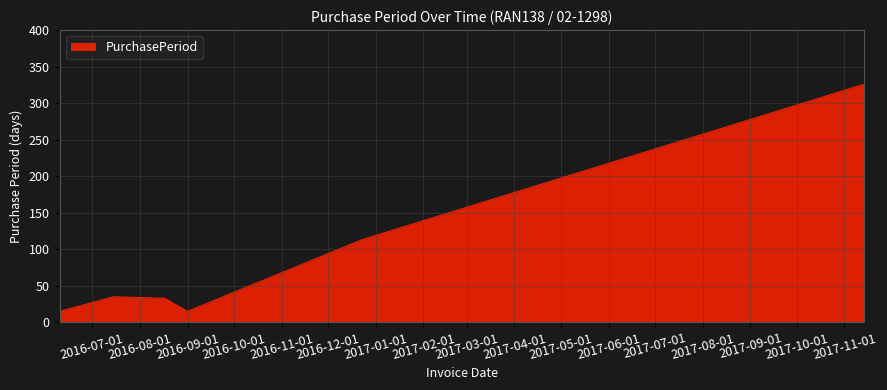

What is the maximum value shown in the chart?

326